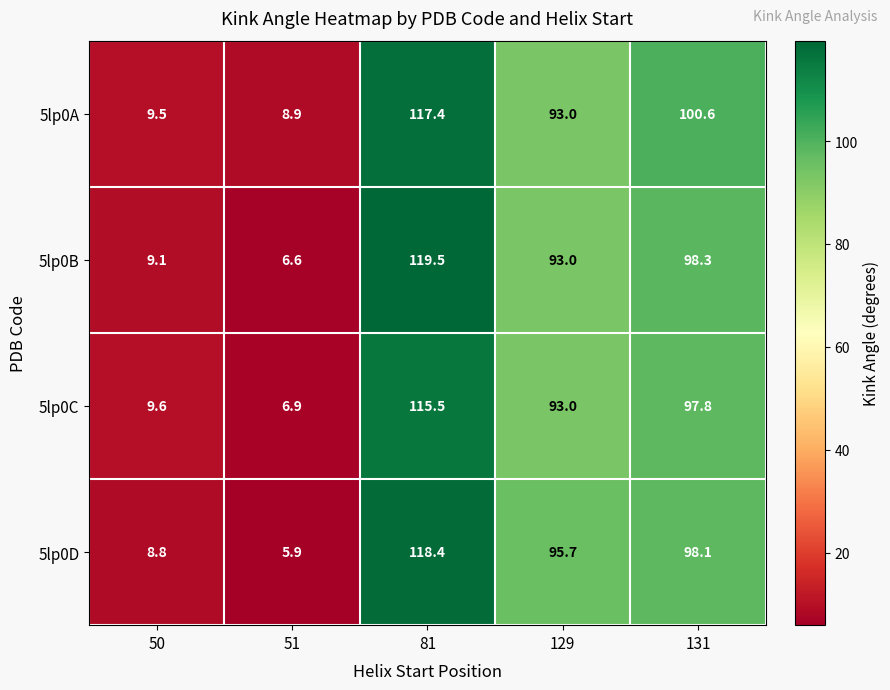

Reading right to left, transcribe all the data shown in this chart.

5lp0A: 100.6	93.0	117.4	8.9	9.5
5lp0B: 98.3	93.0	119.5	6.6	9.1
5lp0C: 97.8	93.0	115.5	6.9	9.6
5lp0D: 98.1	95.7	118.4	5.9	8.8